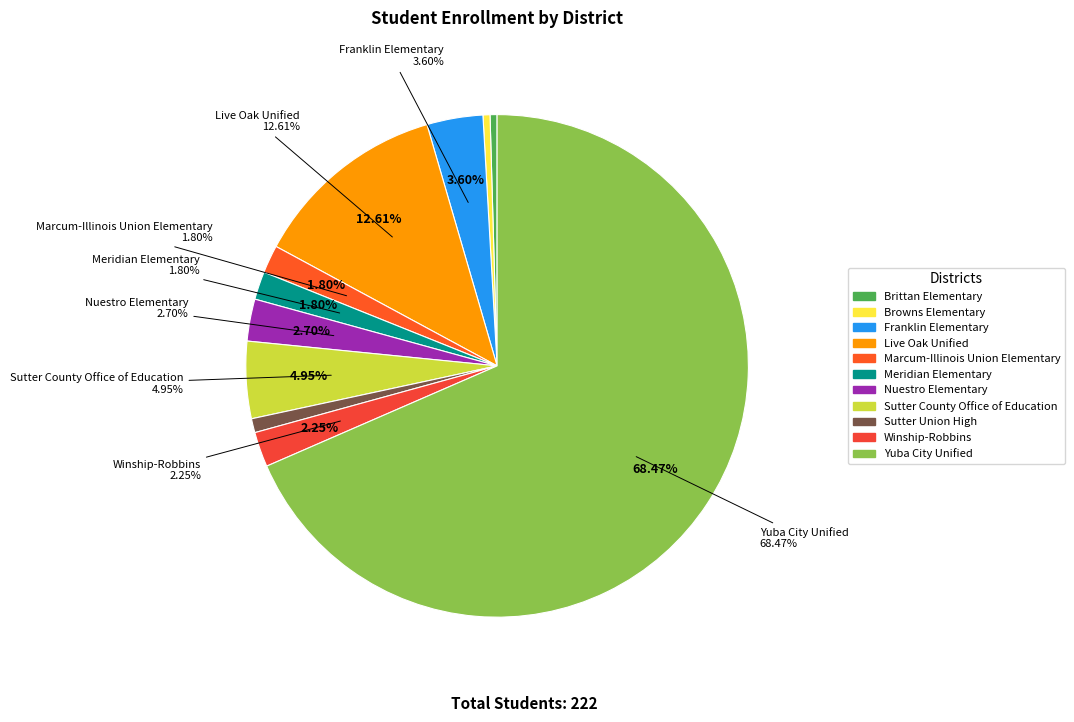

How many slices are in this pie chart?

11